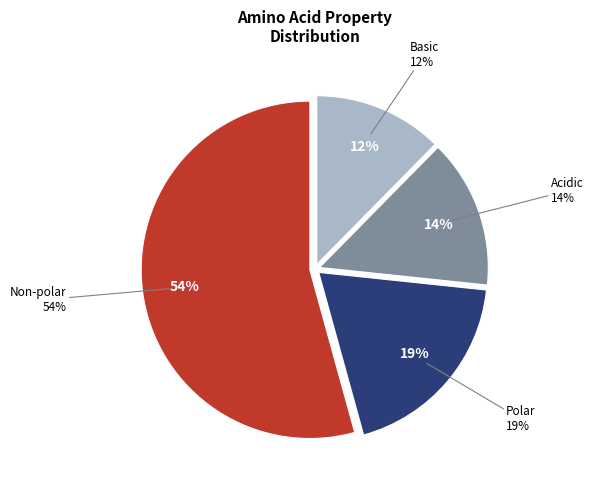

Which category has the smallest portion of the pie?

basic